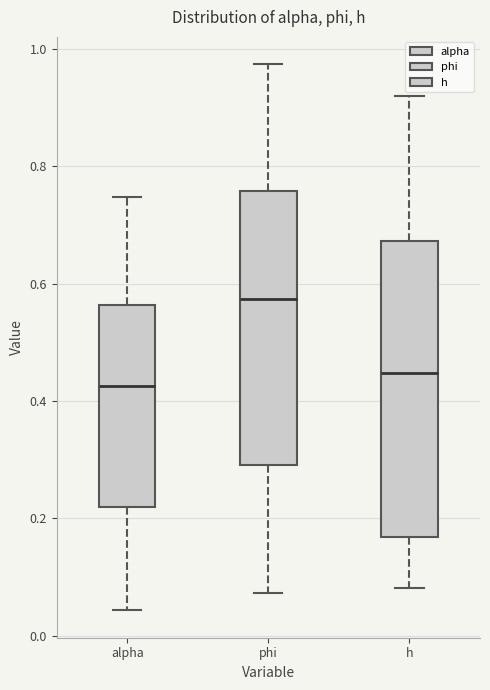

Where does the median line of the box for phi sit on the y-axis? The values are not printed on the chart, so give them approximately, as read against the axis.

0.58